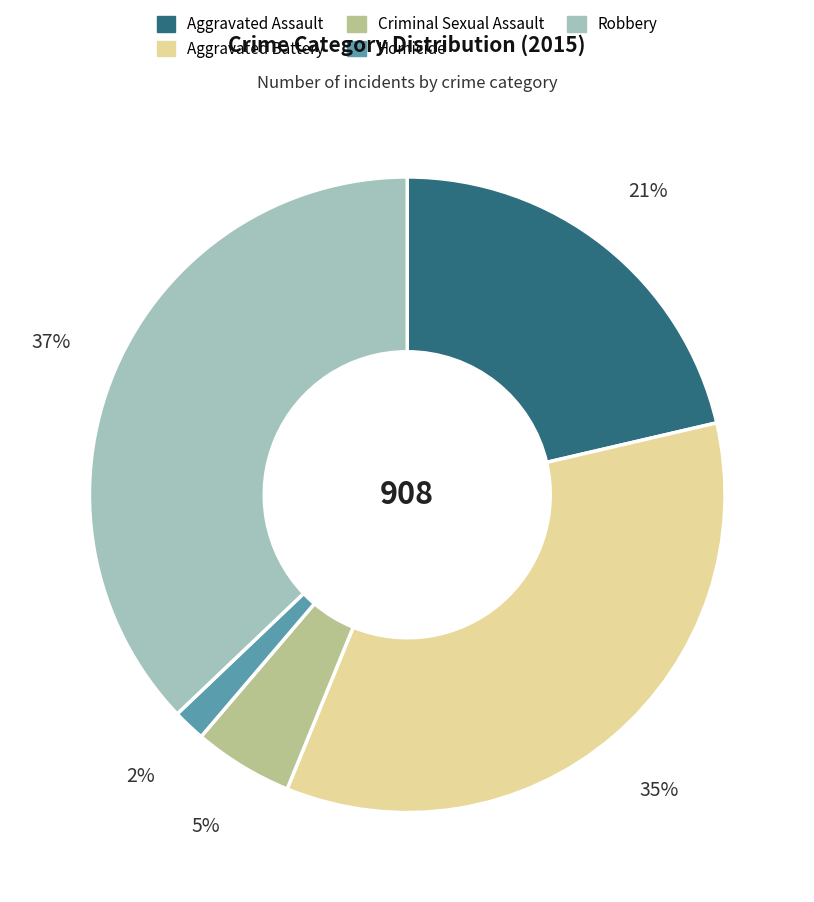

How many segments does this pie chart have?

5